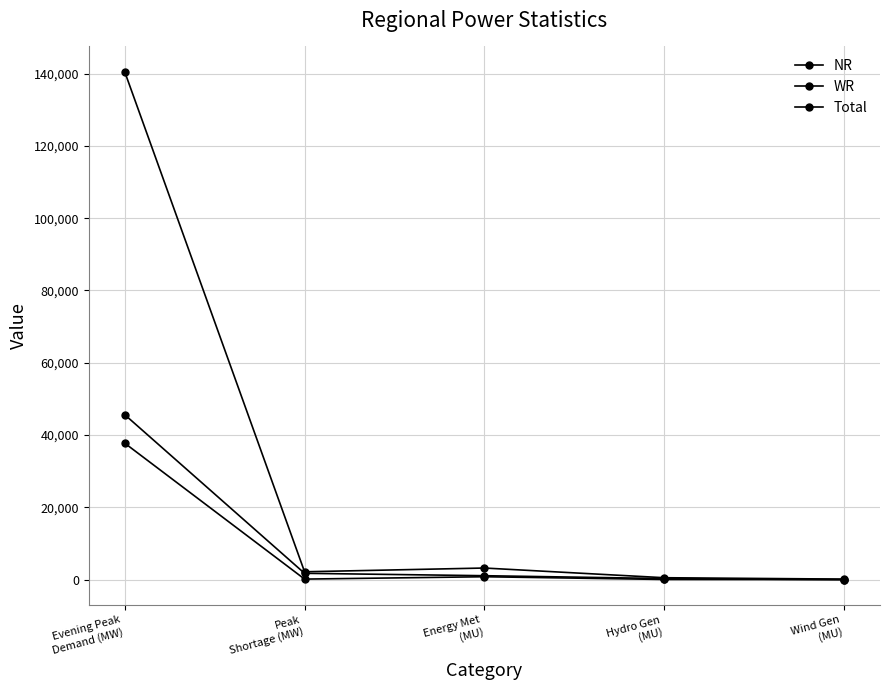

Reading left to right, list all the values displayed in this chart.

NR: 45651	1784	1123	338	22
WR: 37773	184	836	78	54
Total: 140472	2207	3246	564	182